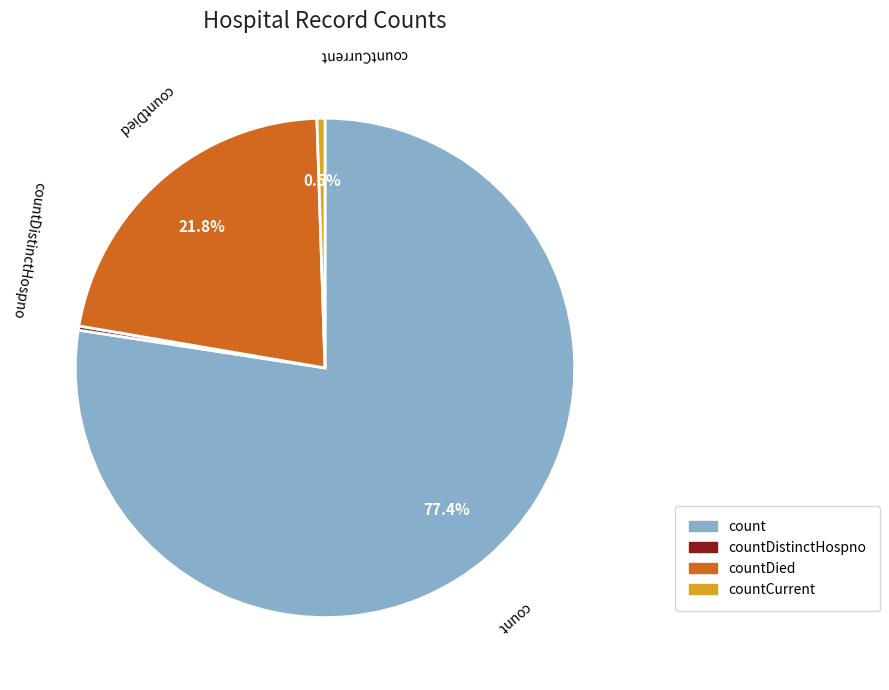

Does any single category account for the majority?

Yes